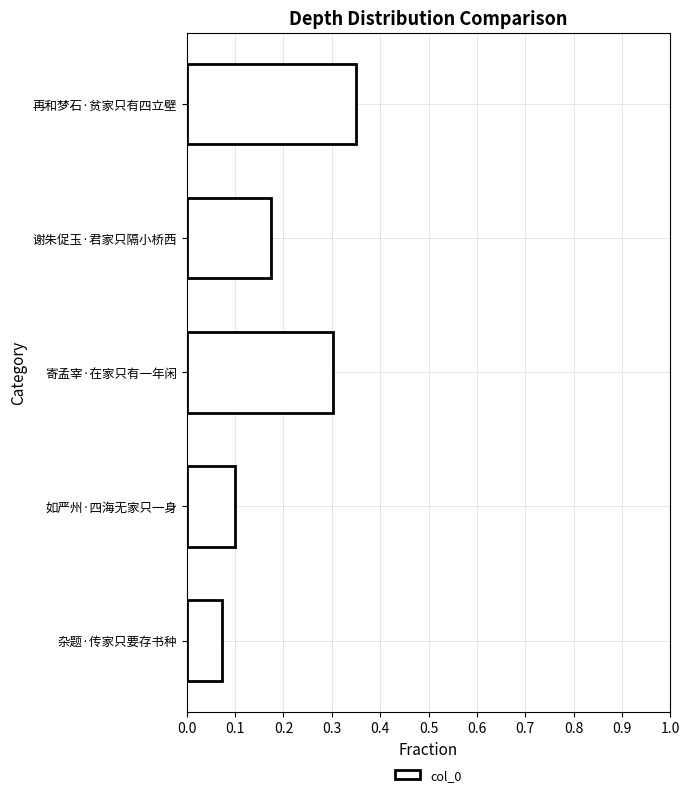

Which label corresponds to the smallest value in the chart?

杂题·传家只要存书种